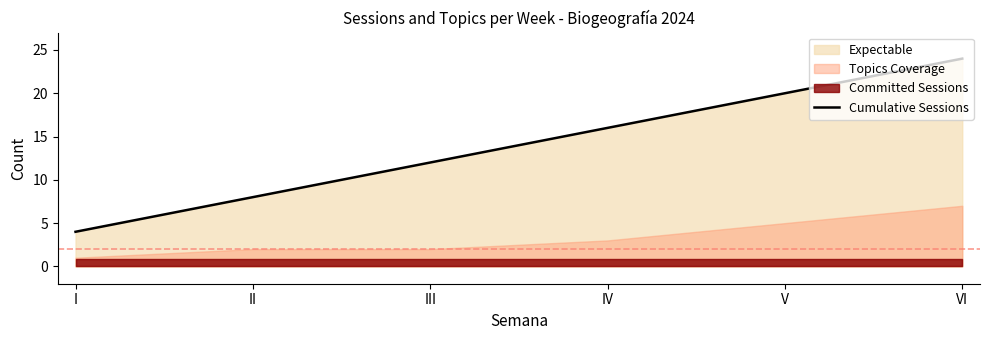

Which has a higher value, V or IV?

V